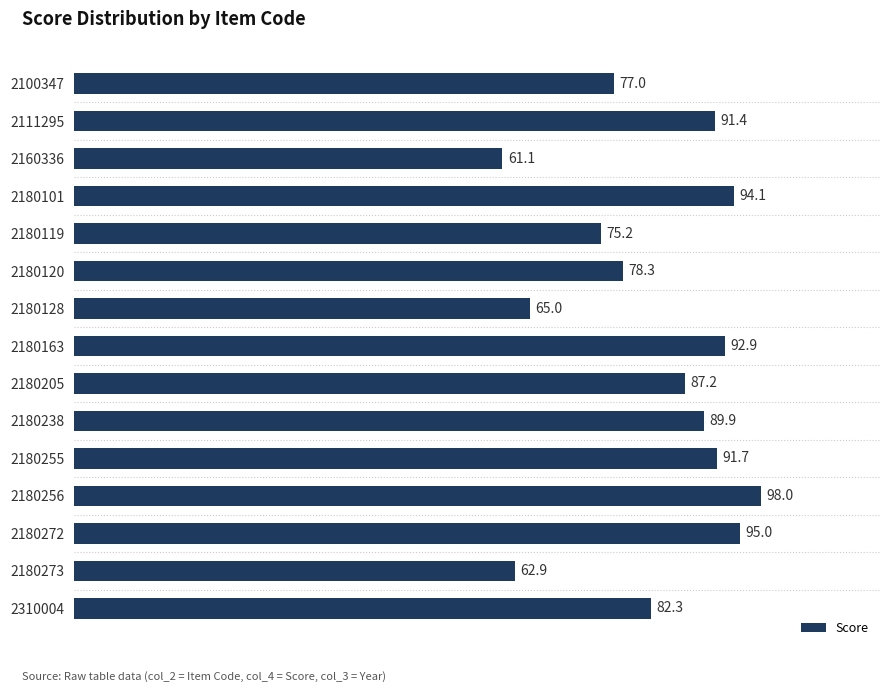

Which category has the highest value across all series?

2180256